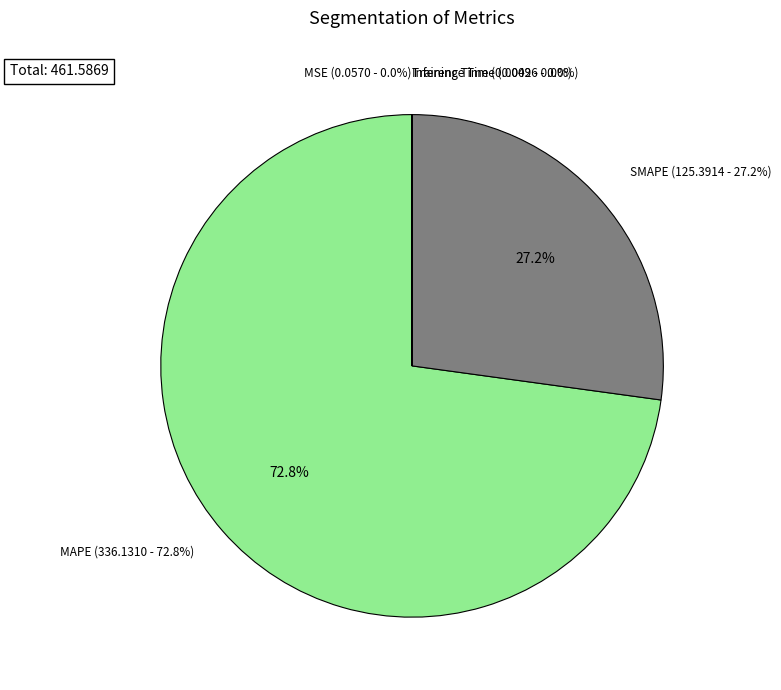

The Inference Time slice represents 0% of the pie. True or false?

True